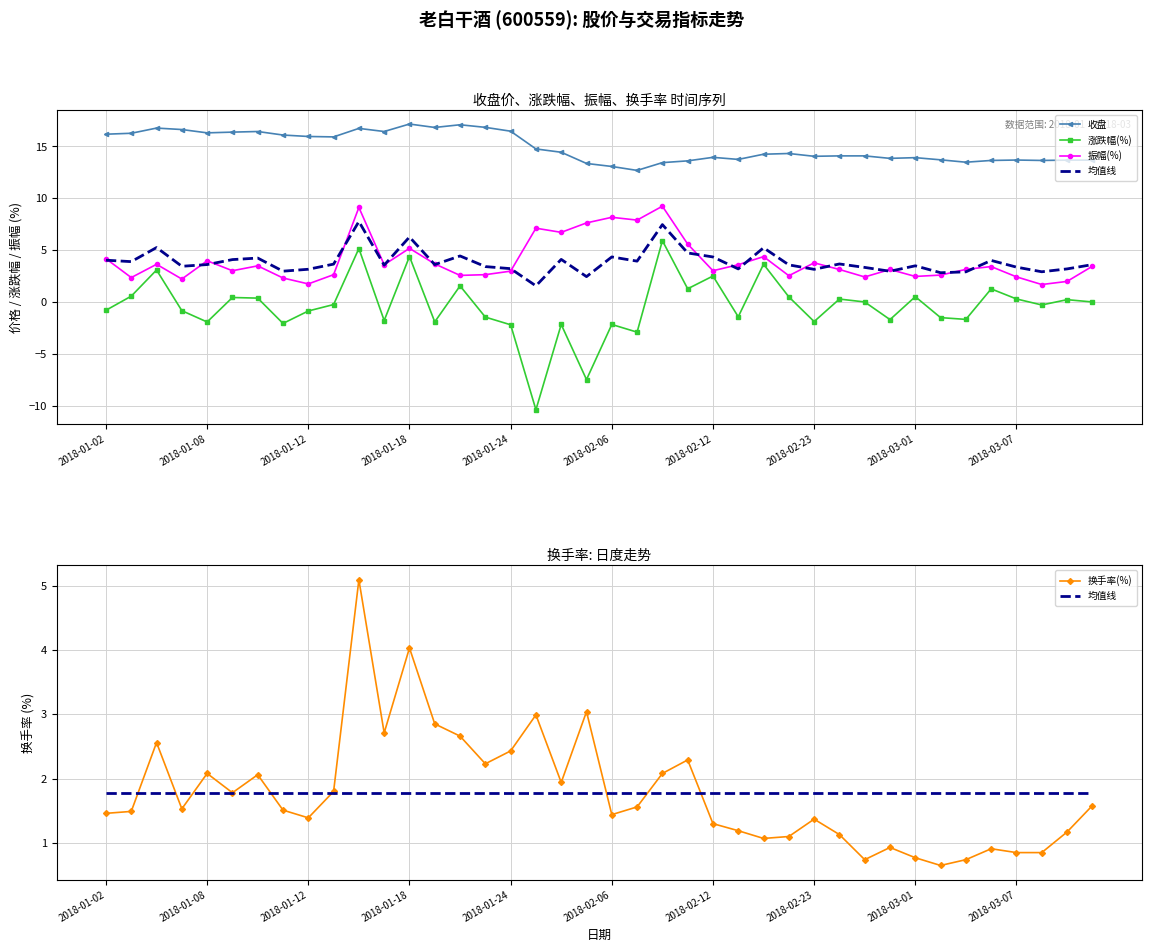

What is the difference between the second highest and minimum values in the 换手率(%) series?

3.4